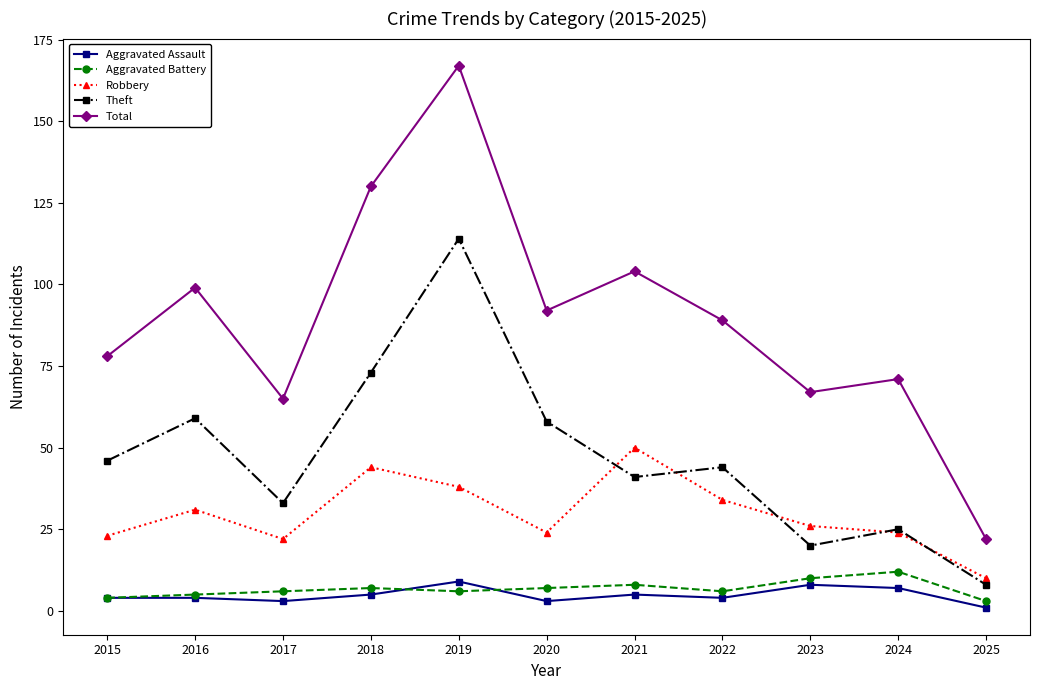

Which category has the highest value in the Theft series?

2019